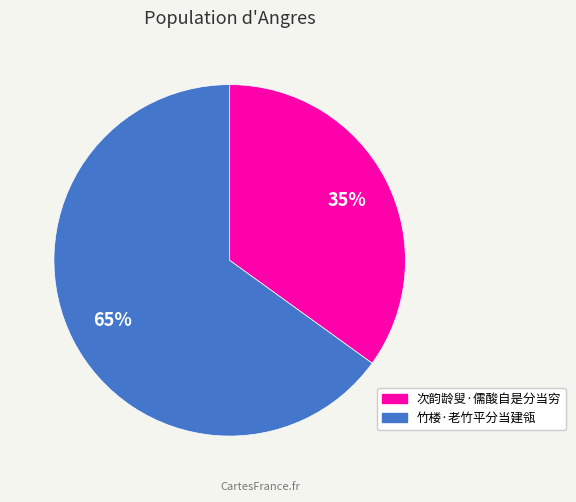

Which category has the biggest portion of the pie?

竹楼·老竹平分当建瓴